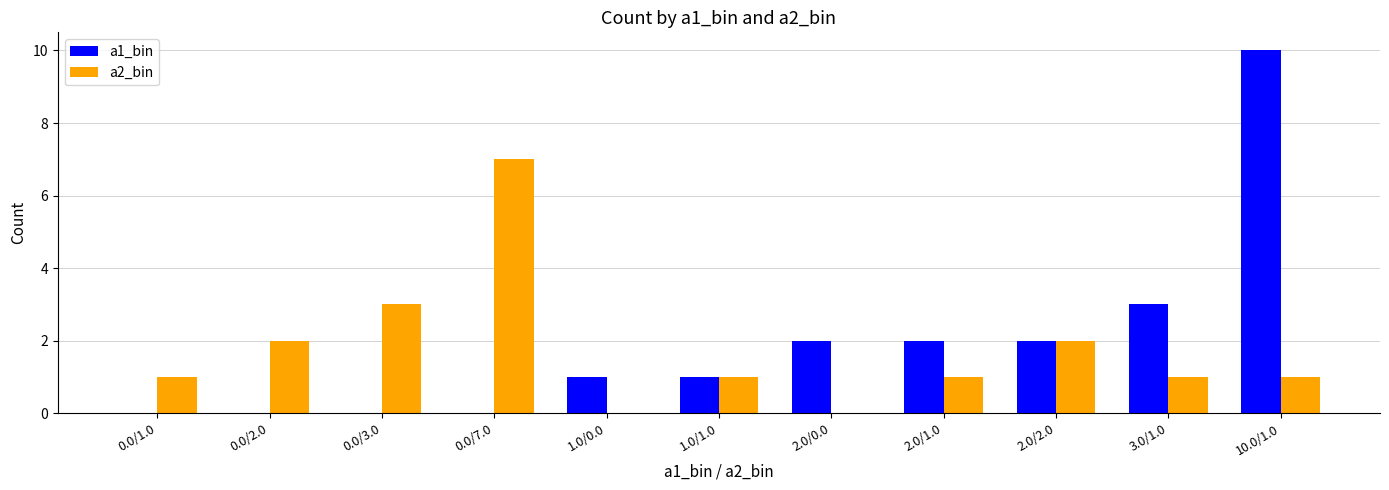

How many distinct data groups are displayed?

2